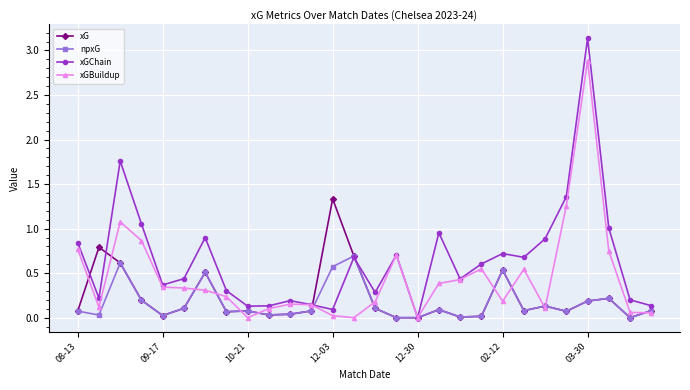

Which series has the largest total across all categories?

xGChain